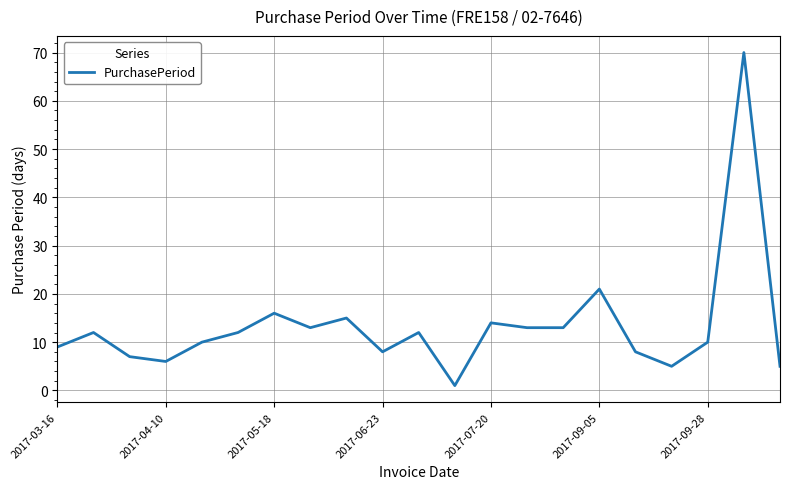

What is the greatest value displayed?

70